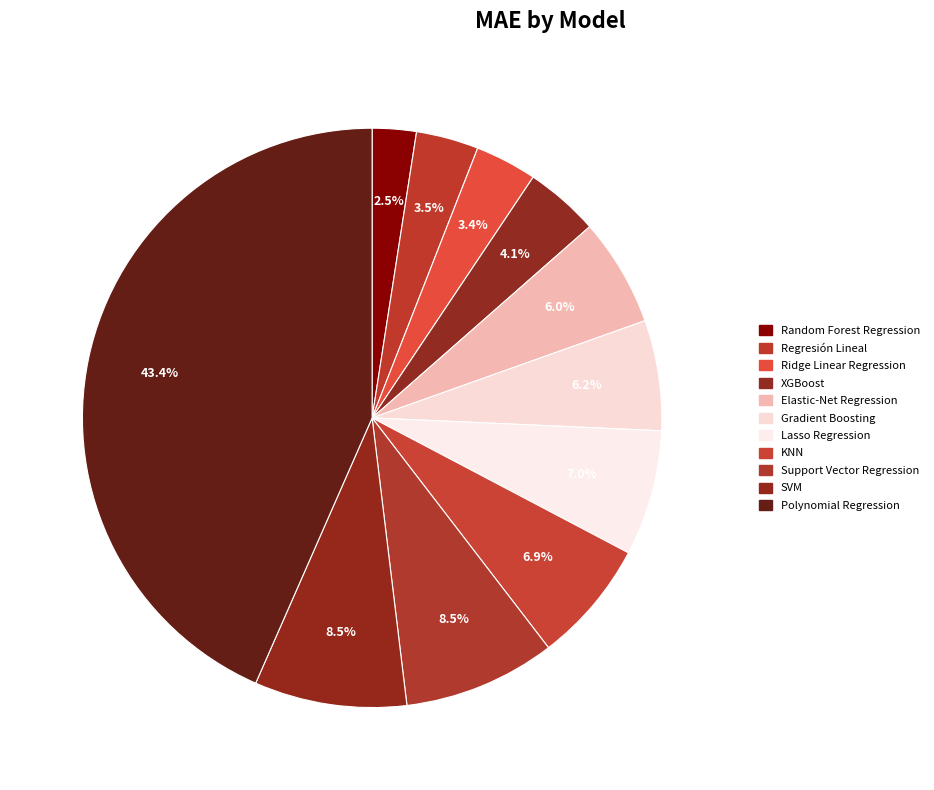

Count the number of slices in the pie.

11